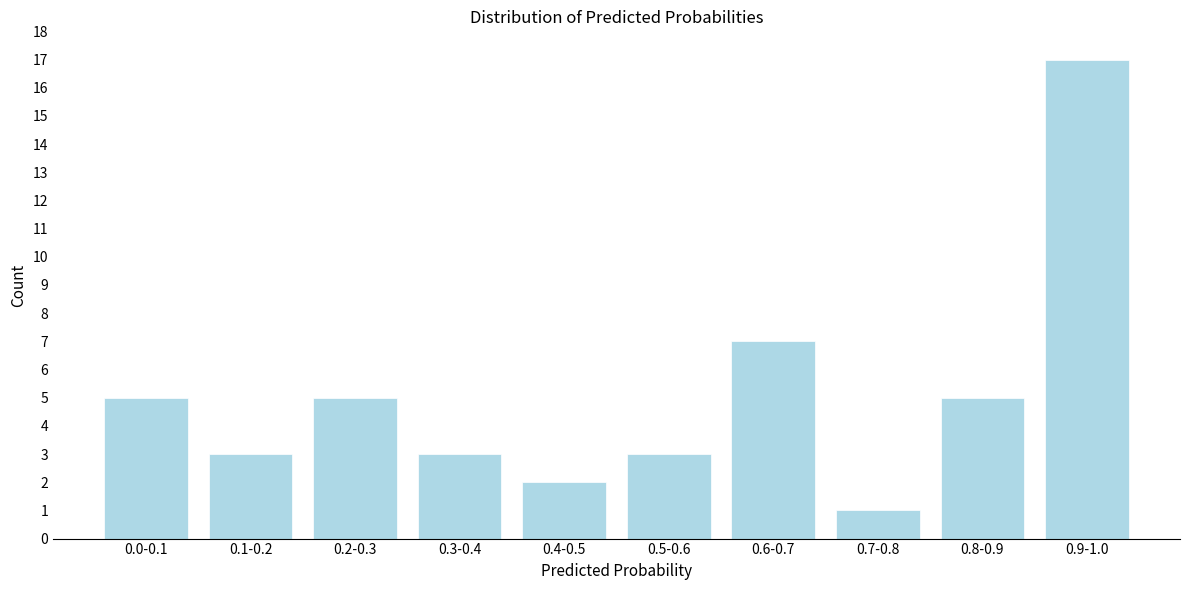

Reading left to right, list all the values displayed in this chart.

0.0-0.1=5	0.1-0.2=3	0.2-0.3=5	0.3-0.4=3	0.4-0.5=2	0.5-0.6=3	0.6-0.7=7	0.7-0.8=1	0.8-0.9=5	0.9-1.0=17